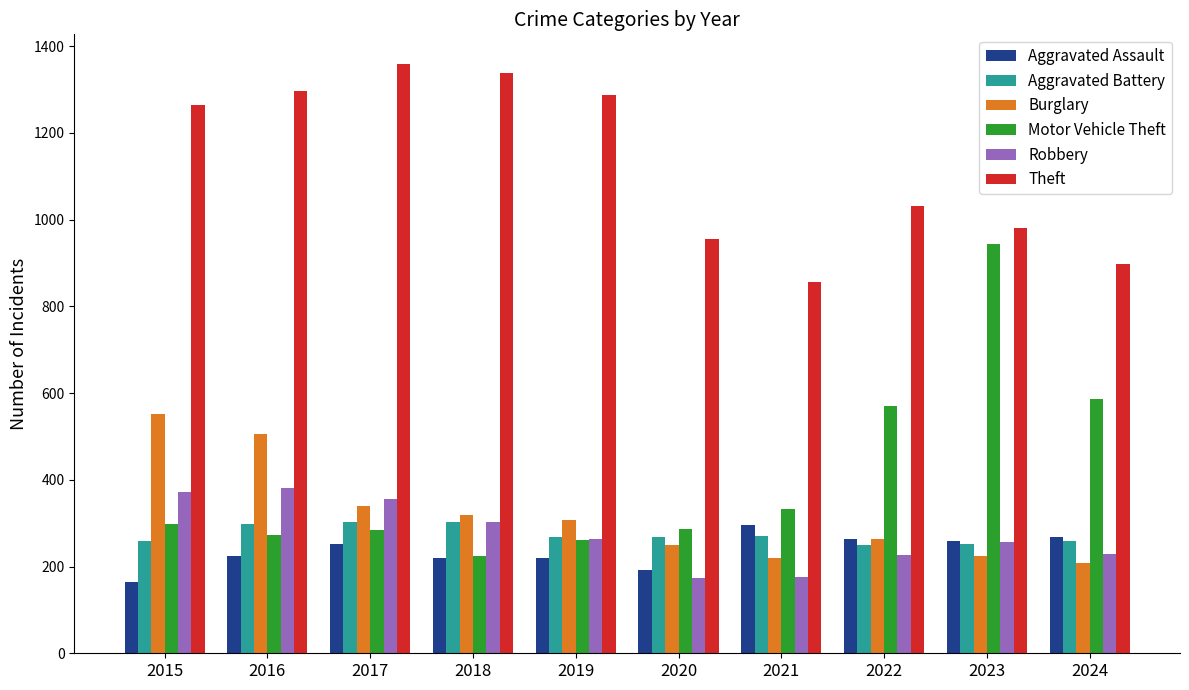

What is the difference between the second highest and minimum values in the Aggravated Battery series?

53